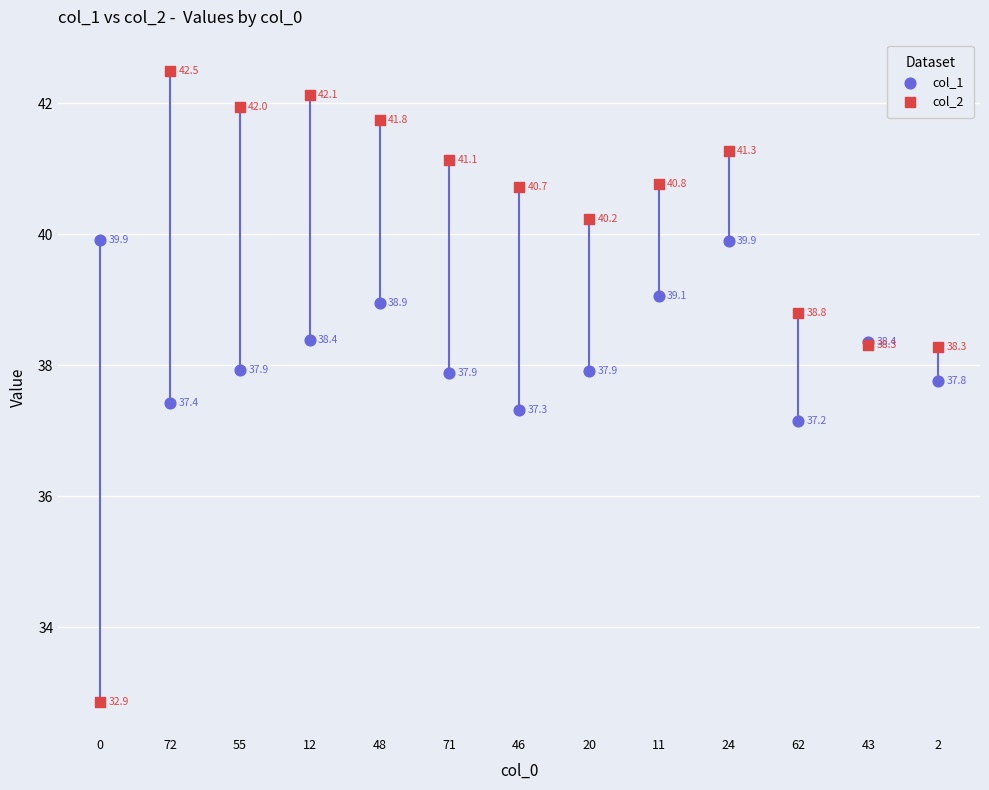

What are all the series names shown in the legend?

col_1, col_2